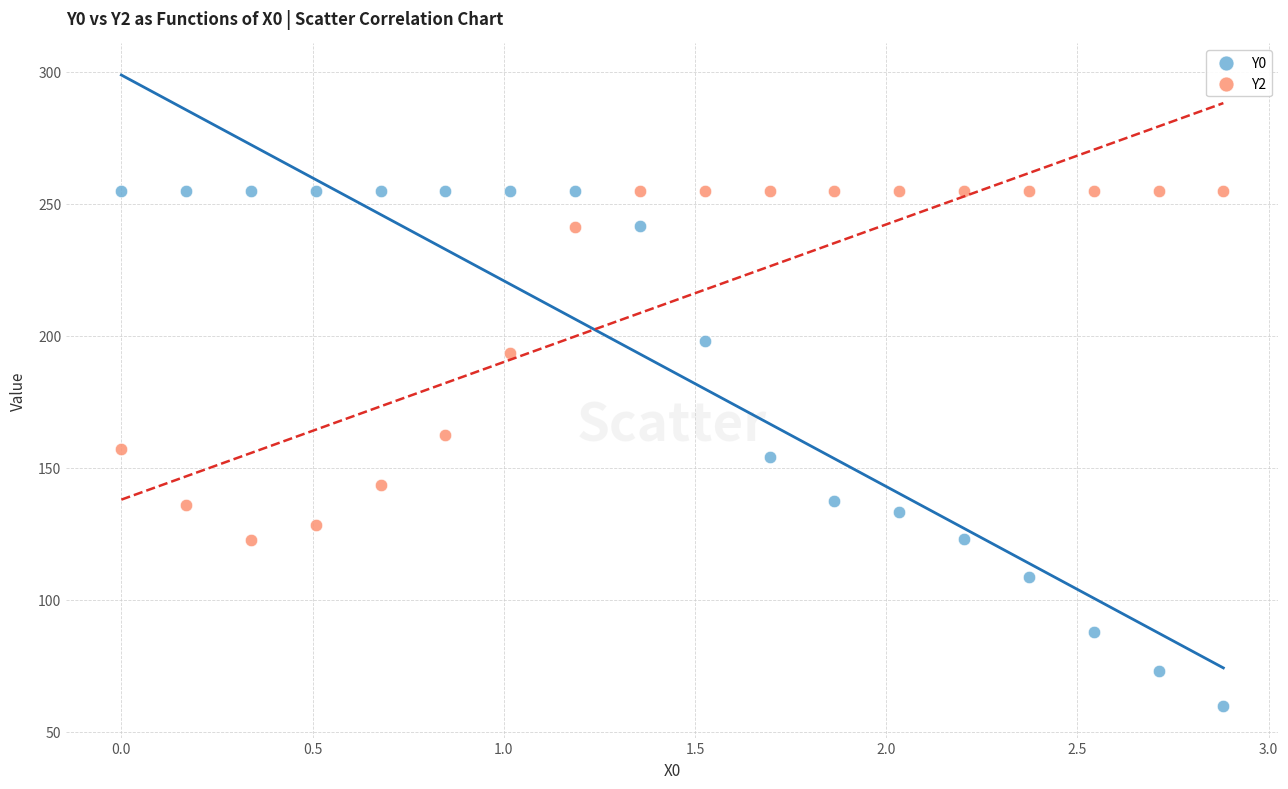

In the Y2 series, what Y value is closest to 188?

193.5